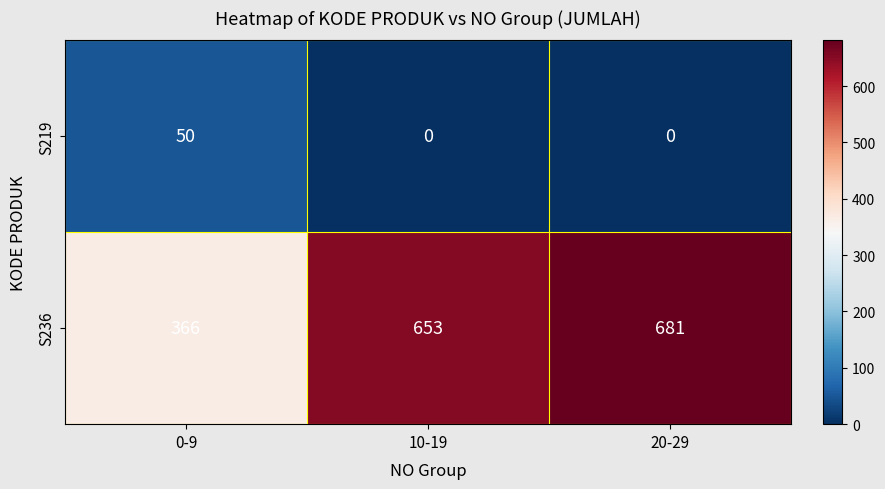

What is the approximate value of S236 at 10-19?

653